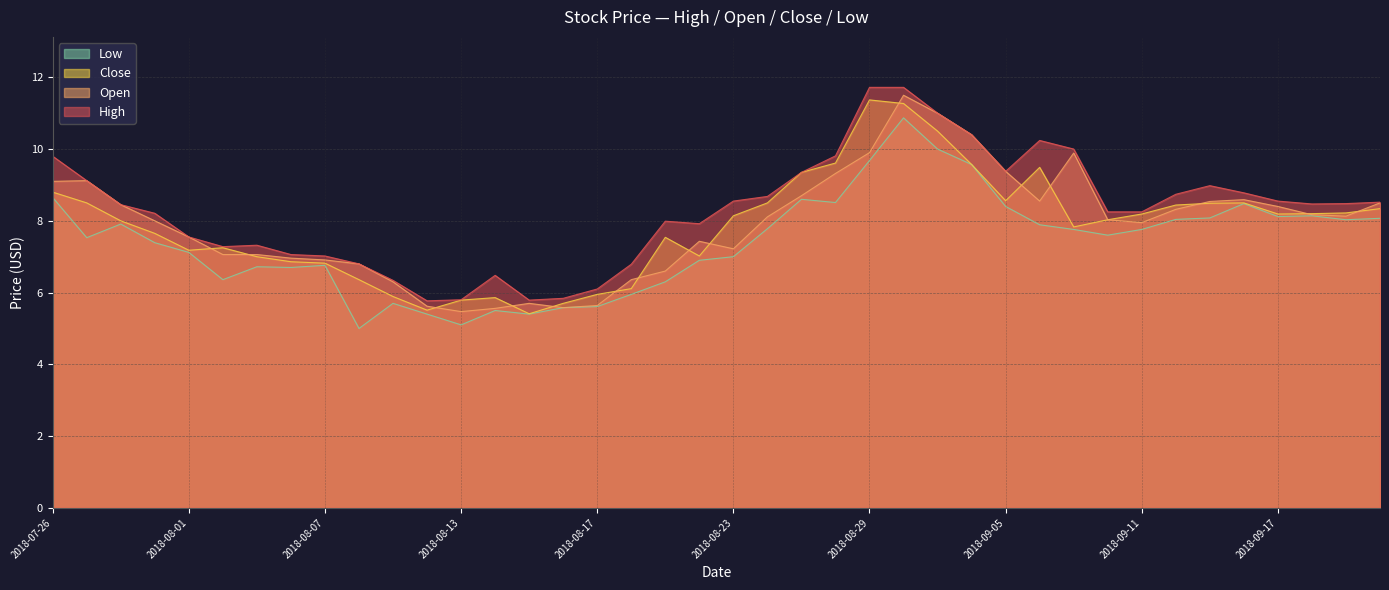

Which series has the largest total across all categories?

High